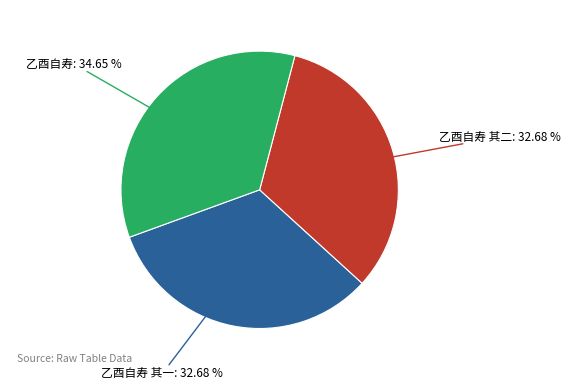

How many segments does this pie chart have?

3